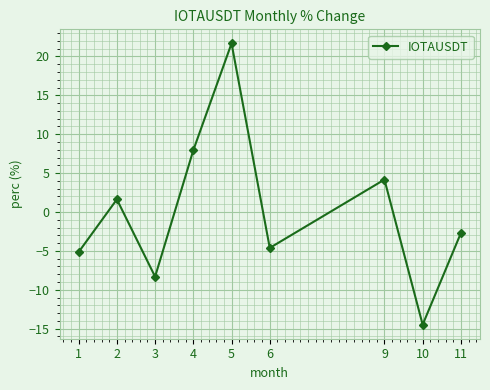

What is the minimum value shown in the chart?

-14.5